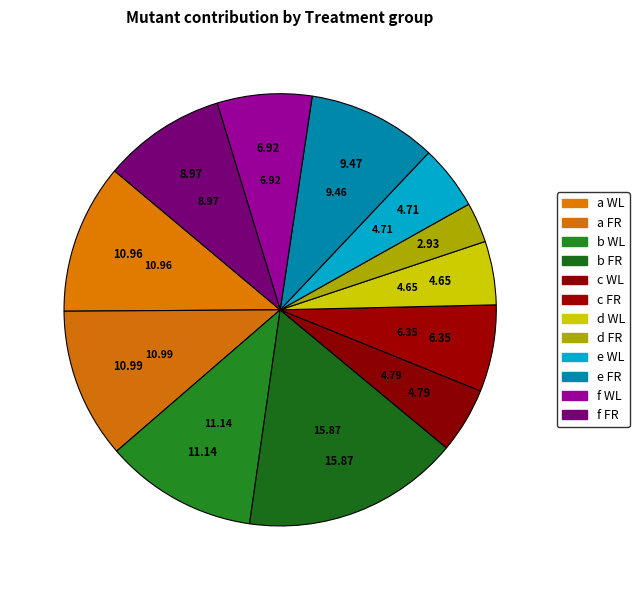

How many segments does this pie chart have?

12